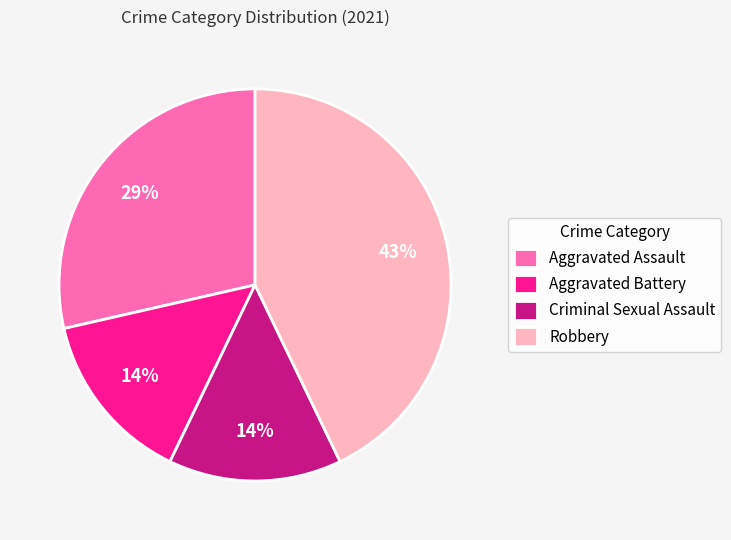

To the nearest percent, what is the average slice percentage?

25%